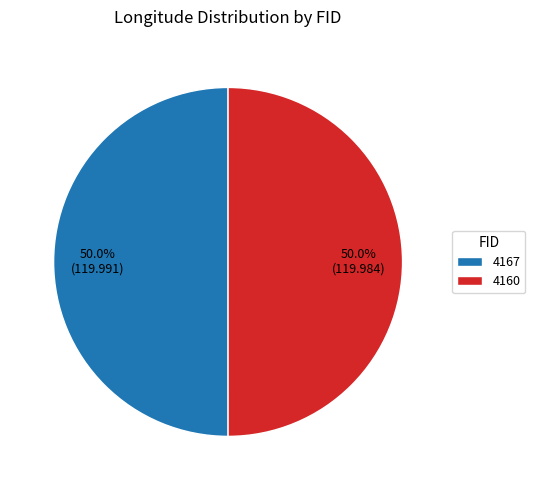

Count the number of slices in the pie.

2